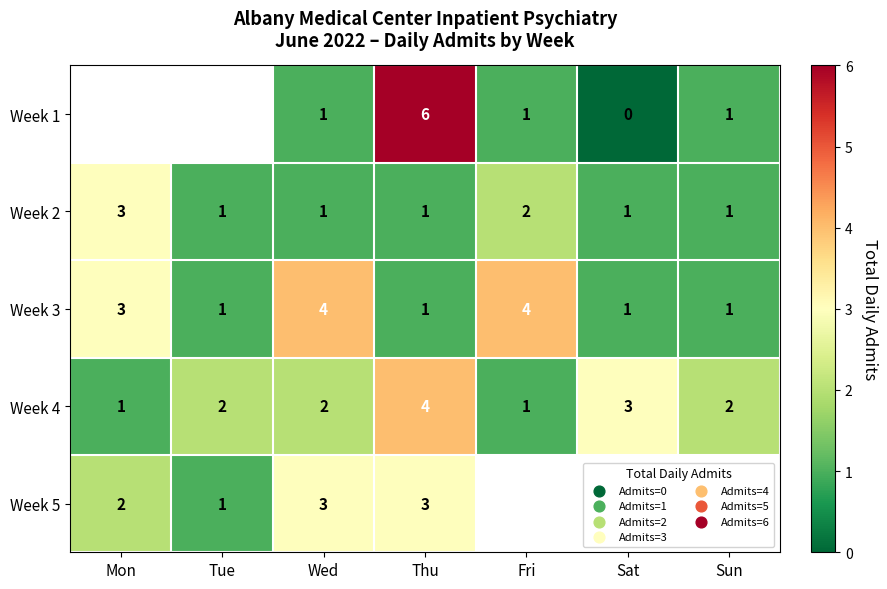

Which label corresponds to the largest value in the chart?

Thu